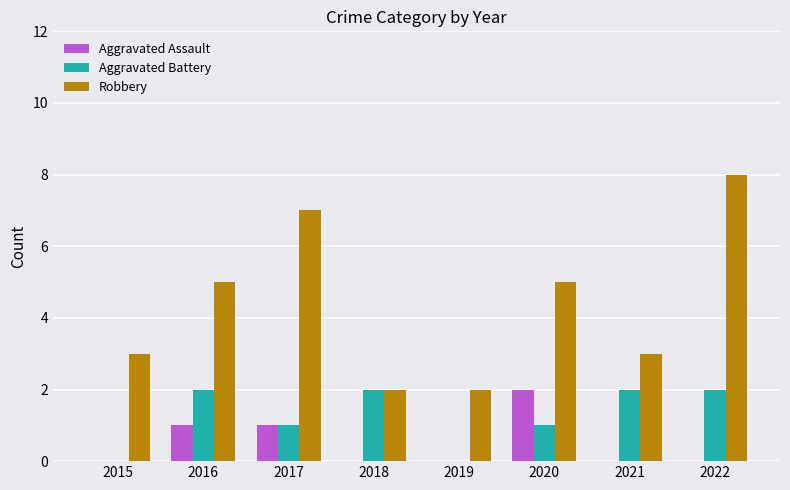

What is the approximate value of Robbery at 2022?

8